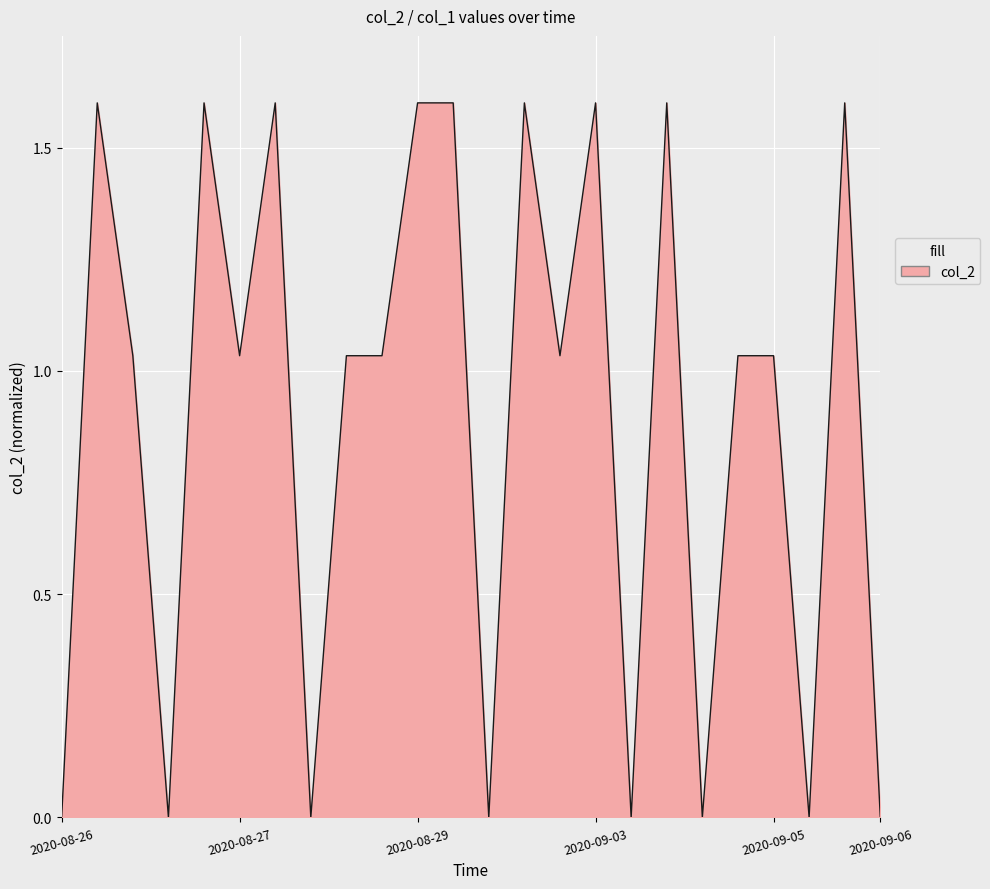

The chart shows a value of 0.7 at 2020-08-27. True or false?

False